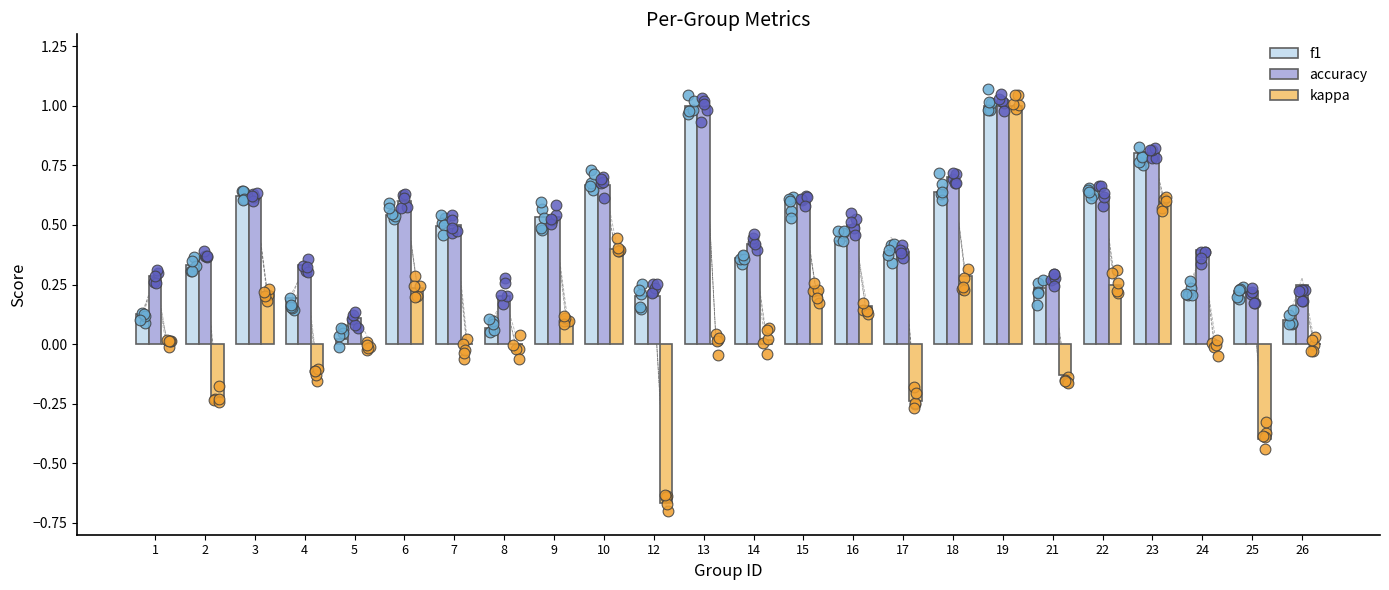

At which category is the sum across all series the highest?

19